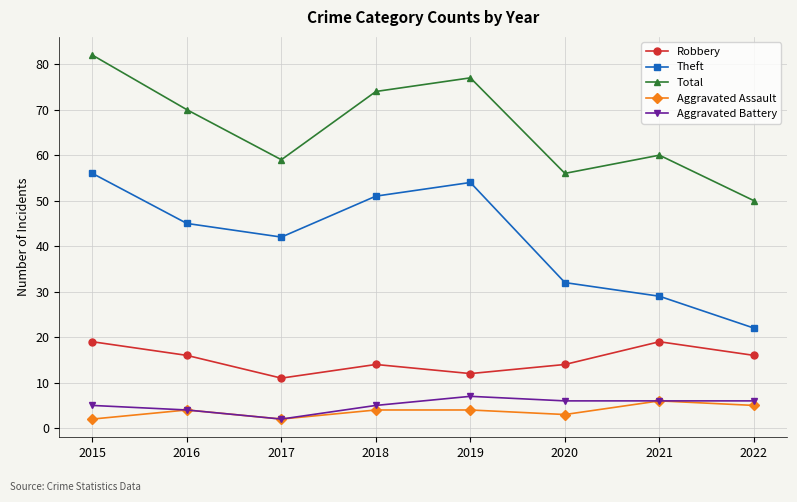

How many data points in Theft are less than 45?

4